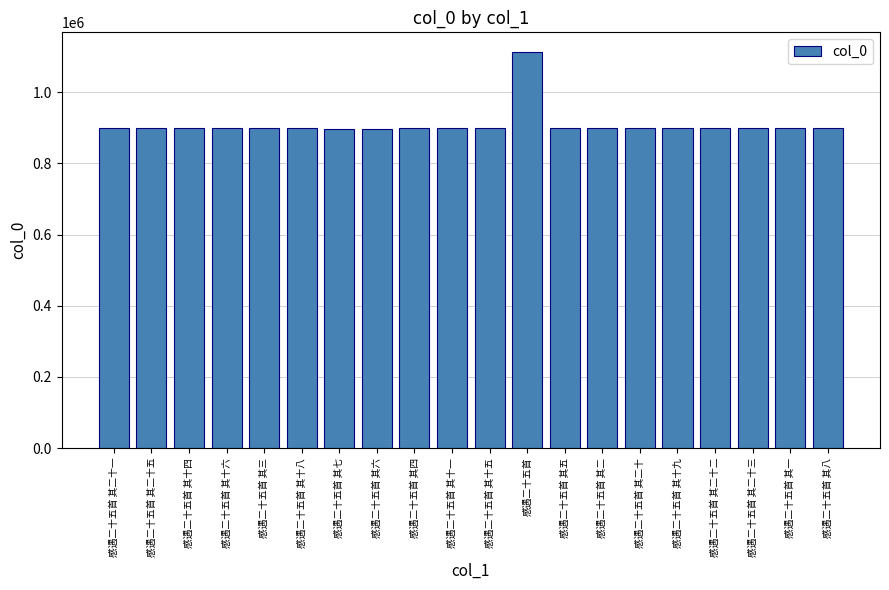

What is the difference between the values at 感遇二十五首 其十六 and 感遇二十五首 其十八?

2